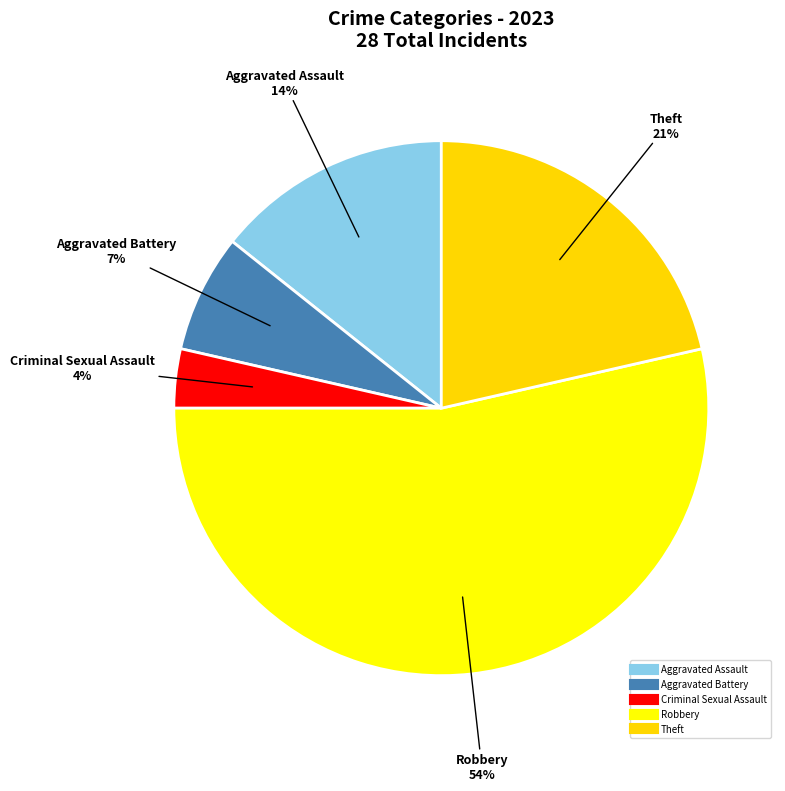

How many segments does this pie chart have?

5